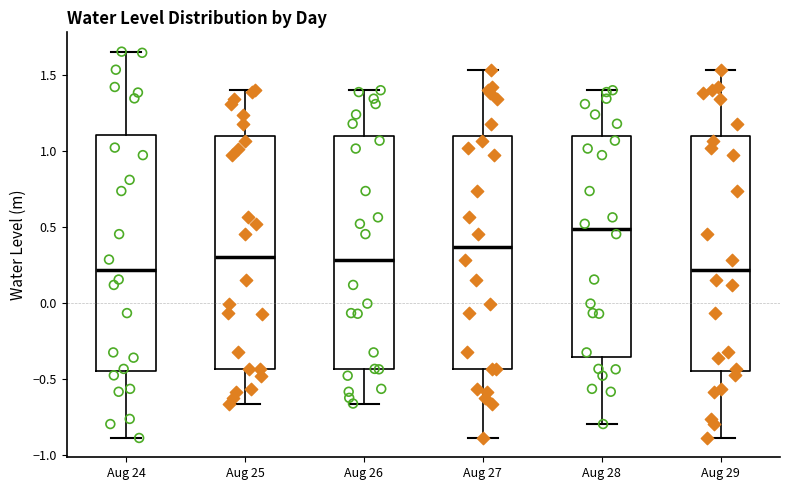

Where is the upper edge of the box for Aug 25 on the y-axis? The values are not printed on the chart, so give them approximately, as read against the axis.

1.10